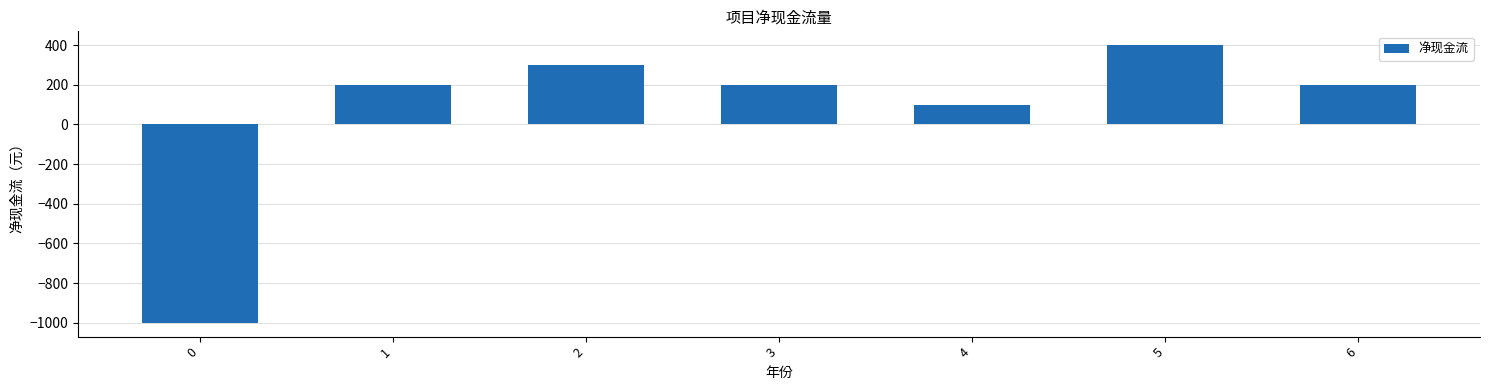

What is the difference between the second highest and second lowest values?

200